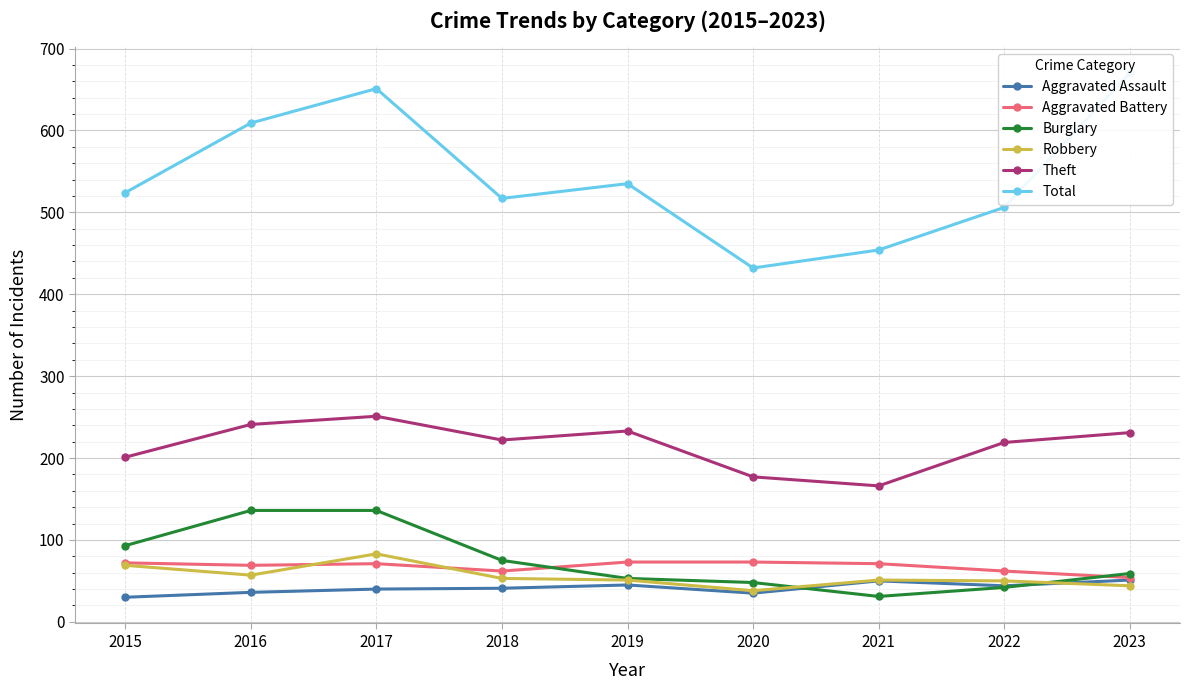

At which category does Total reach its first local valley?

2018